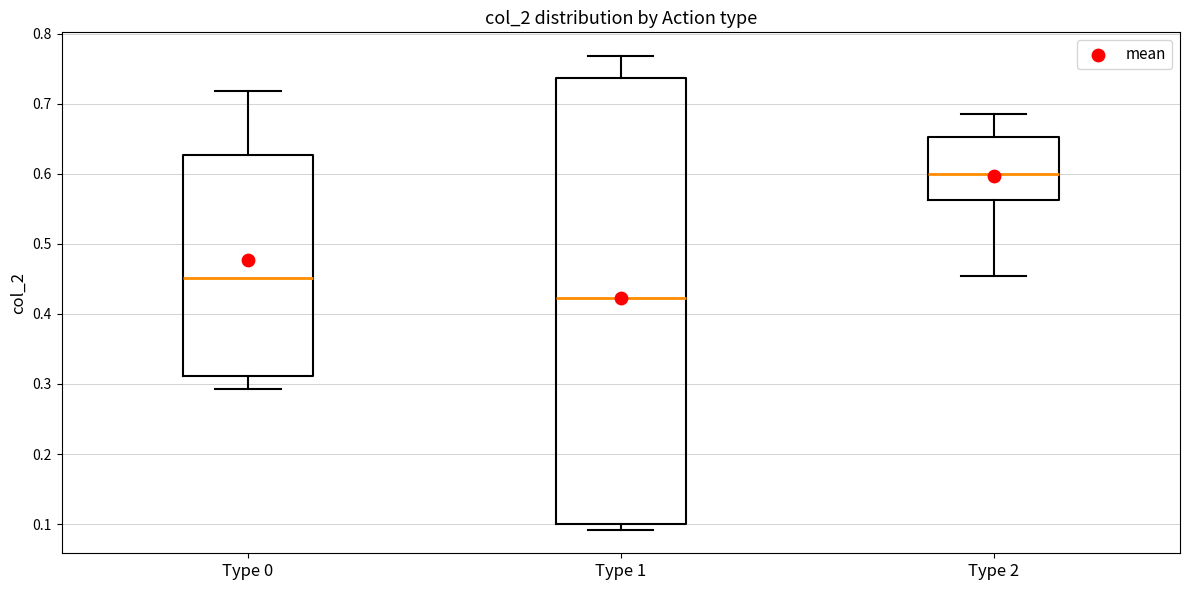

Where does the upper whisker of the box for Type 1 end on the y-axis? The values are not printed on the chart, so give them approximately, as read against the axis.

0.77